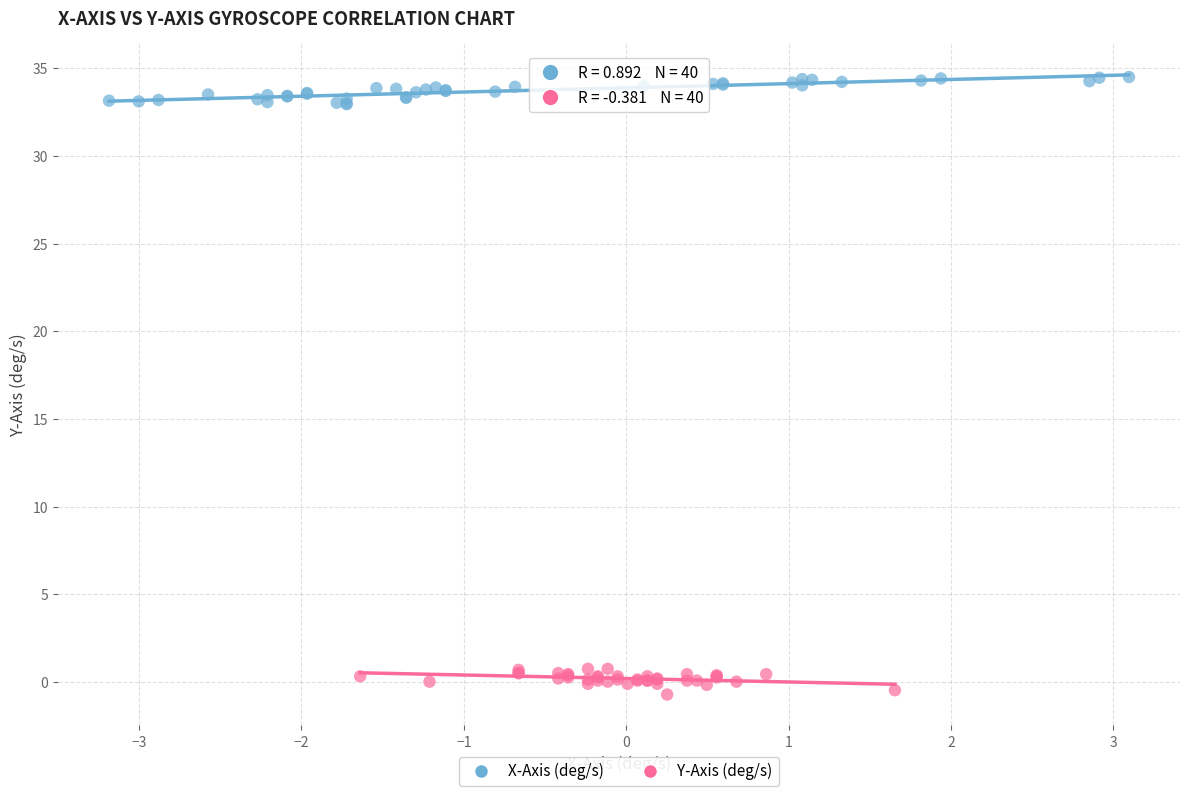

Which series reaches the maximum Y coordinate?

X-Axis (deg/s)